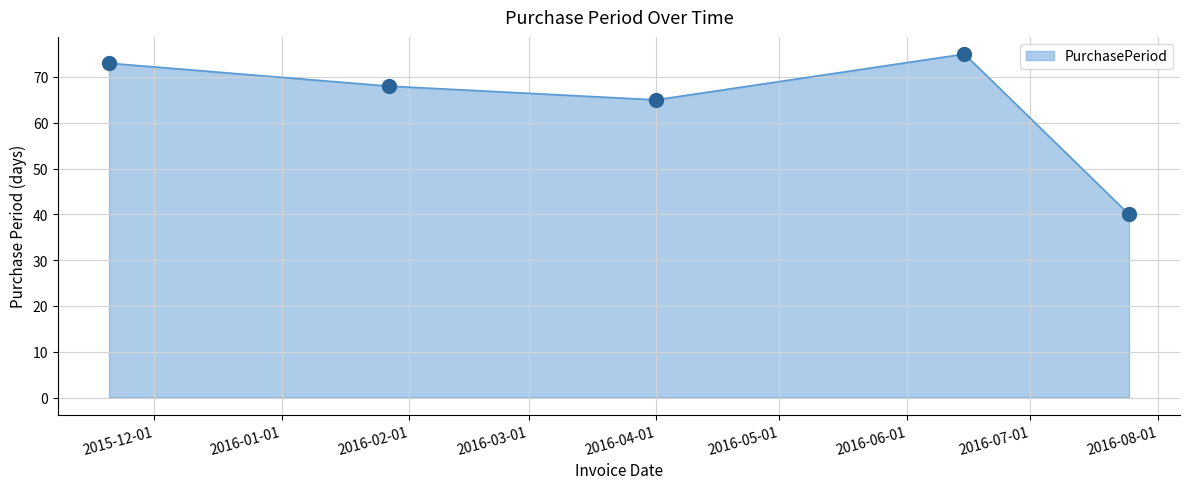

What is the greatest value displayed?

75